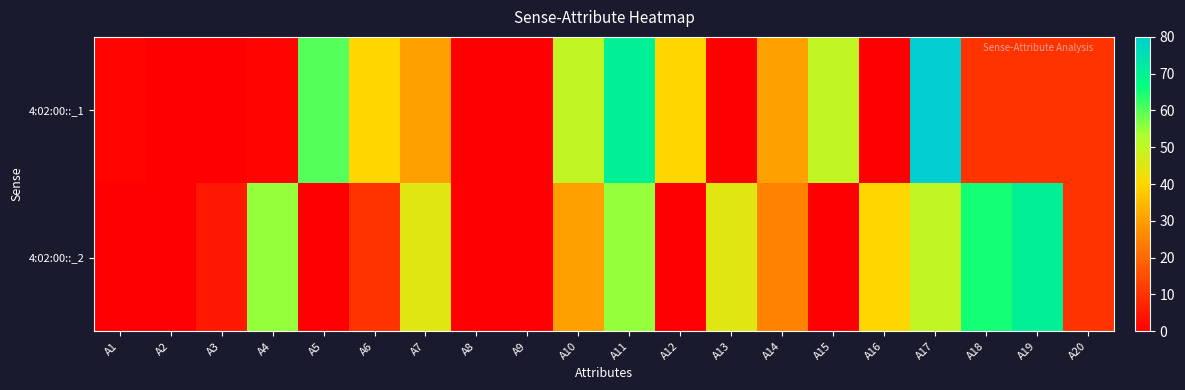

What is the spread (max minus min) of values at A17?

30